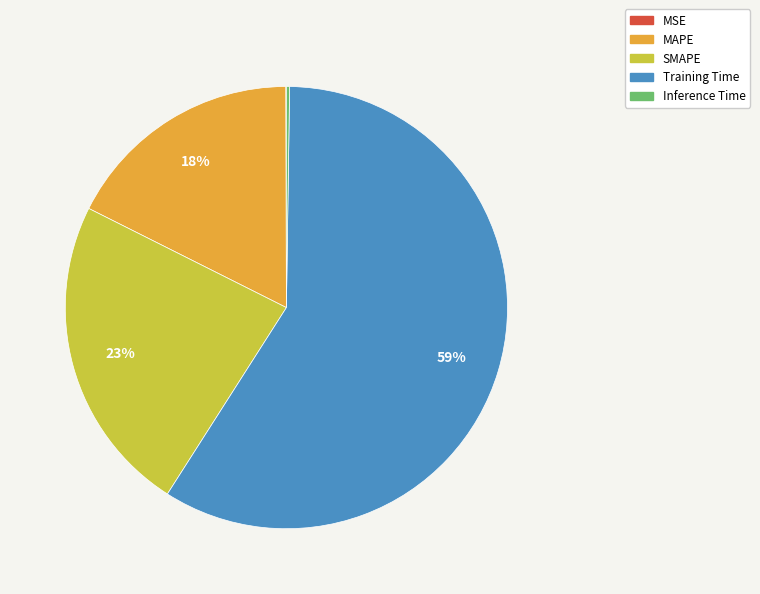

To the nearest percent, what portion does SMAPE represent?

23%